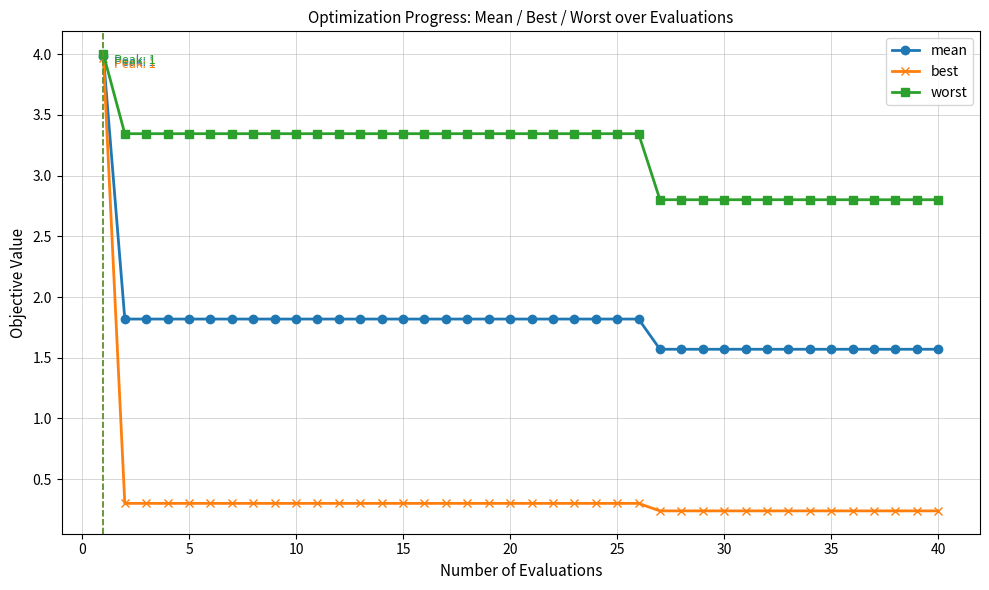

At how many categories does at least one series exceed 0?

40